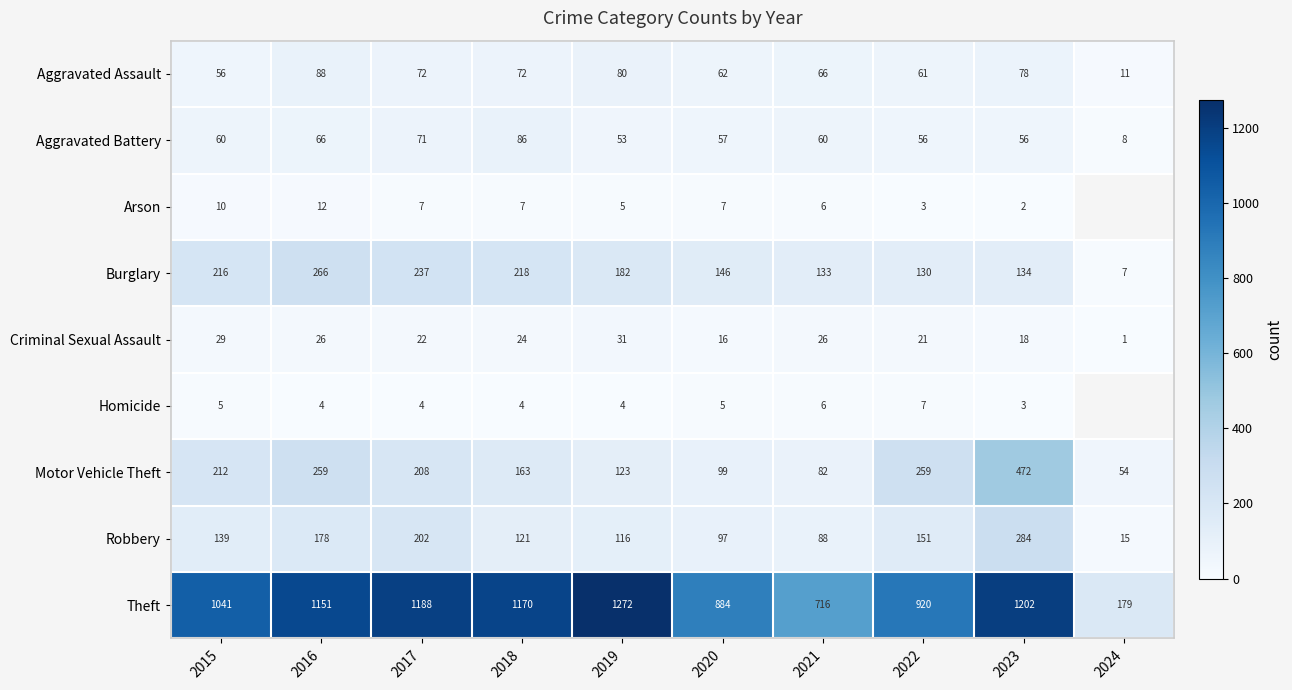

What is the average value of the Burglary series?

166.9